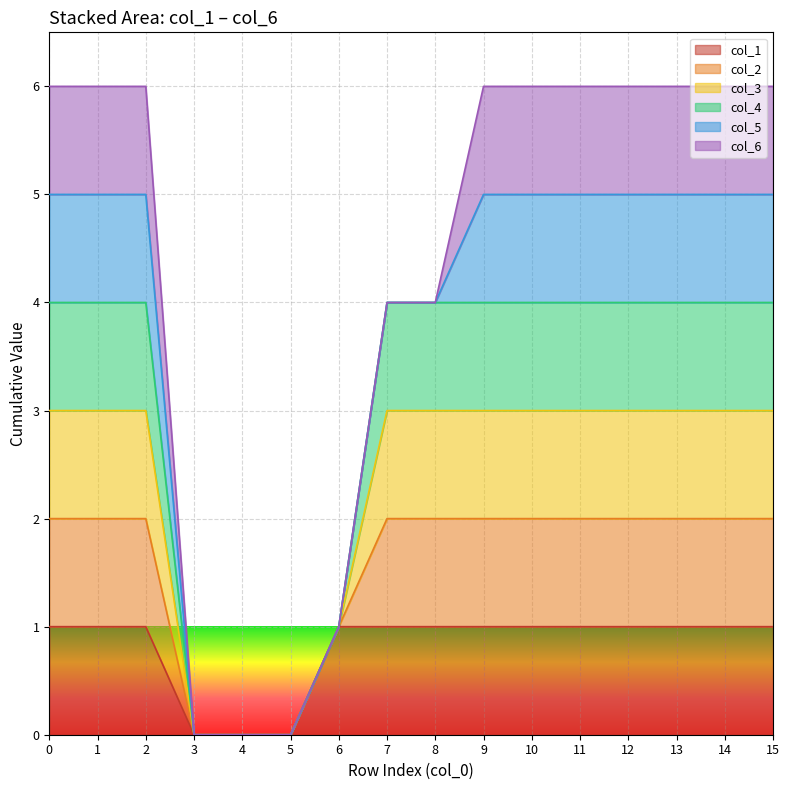

Does the chart display data point markers on the line(s)?

No